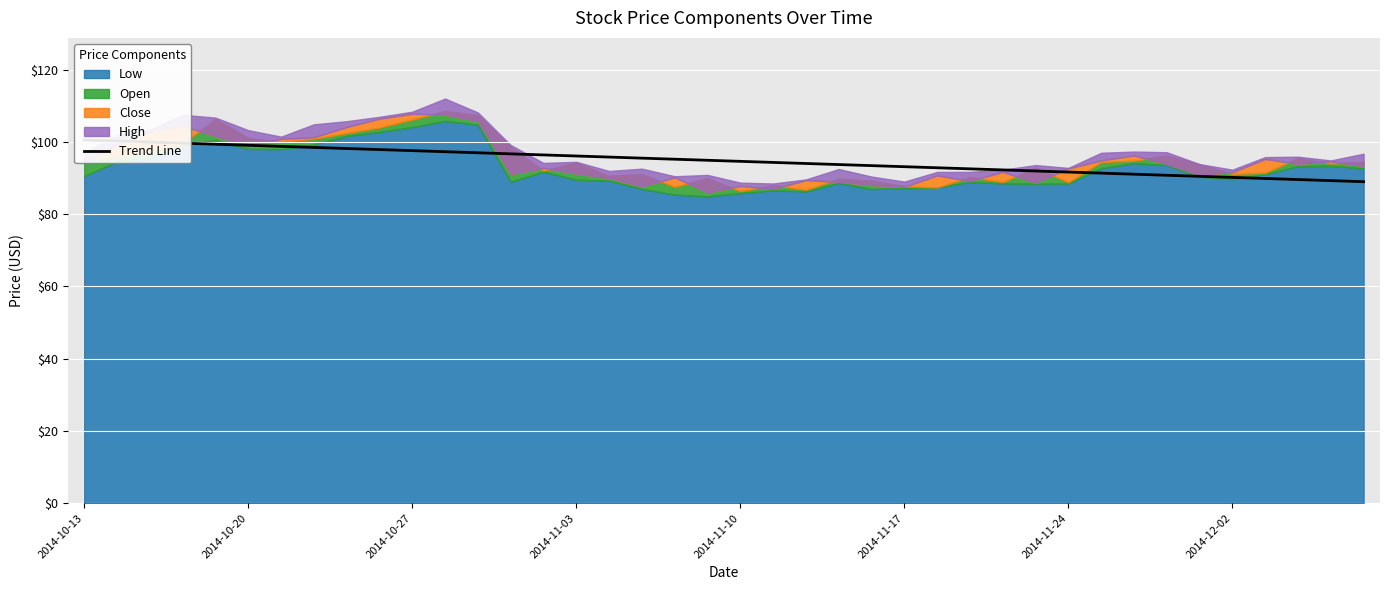

What is the change in value from 2014-11-03 to 22?

-5.6